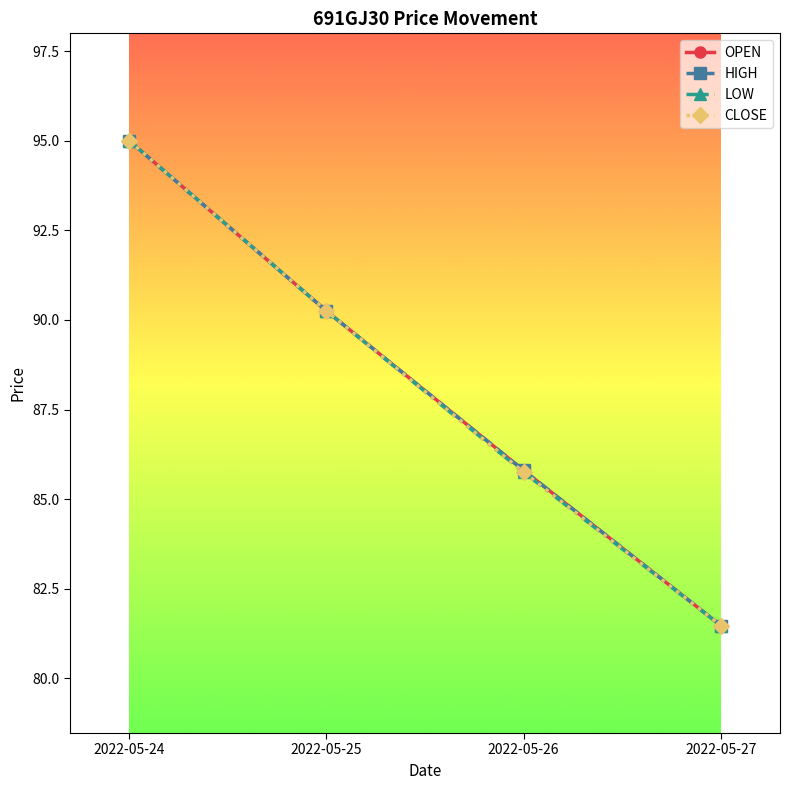

What value does the LOW series have at 2022-05-27?

81.5